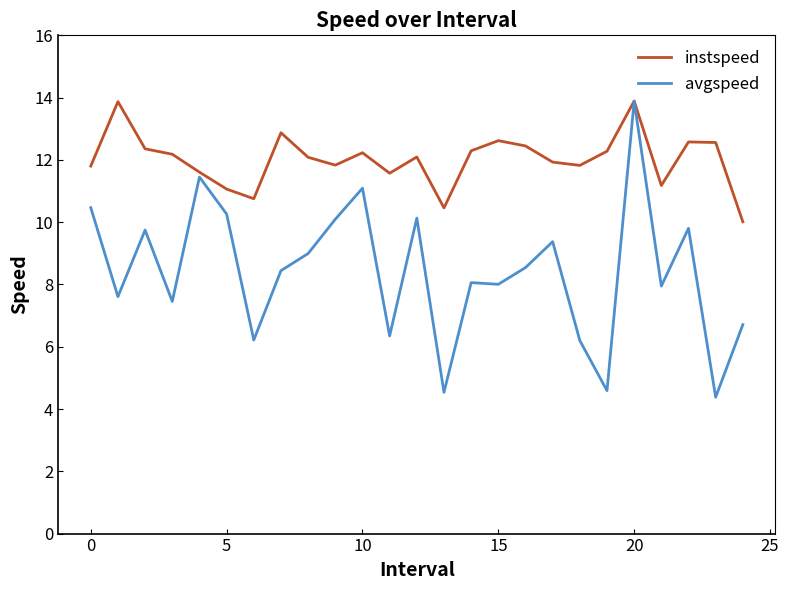

Which series has the largest total across all categories?

instspeed